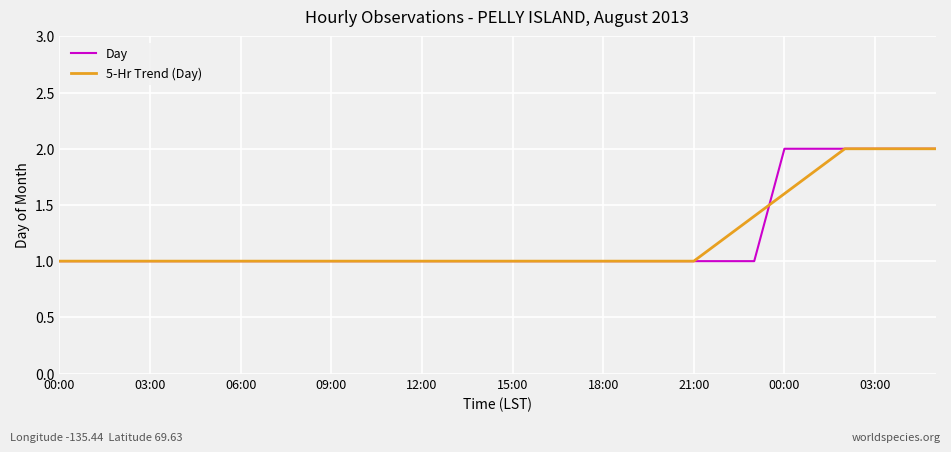

What are all the series names shown in the legend?

Day, 5-Hr Trend (Day)